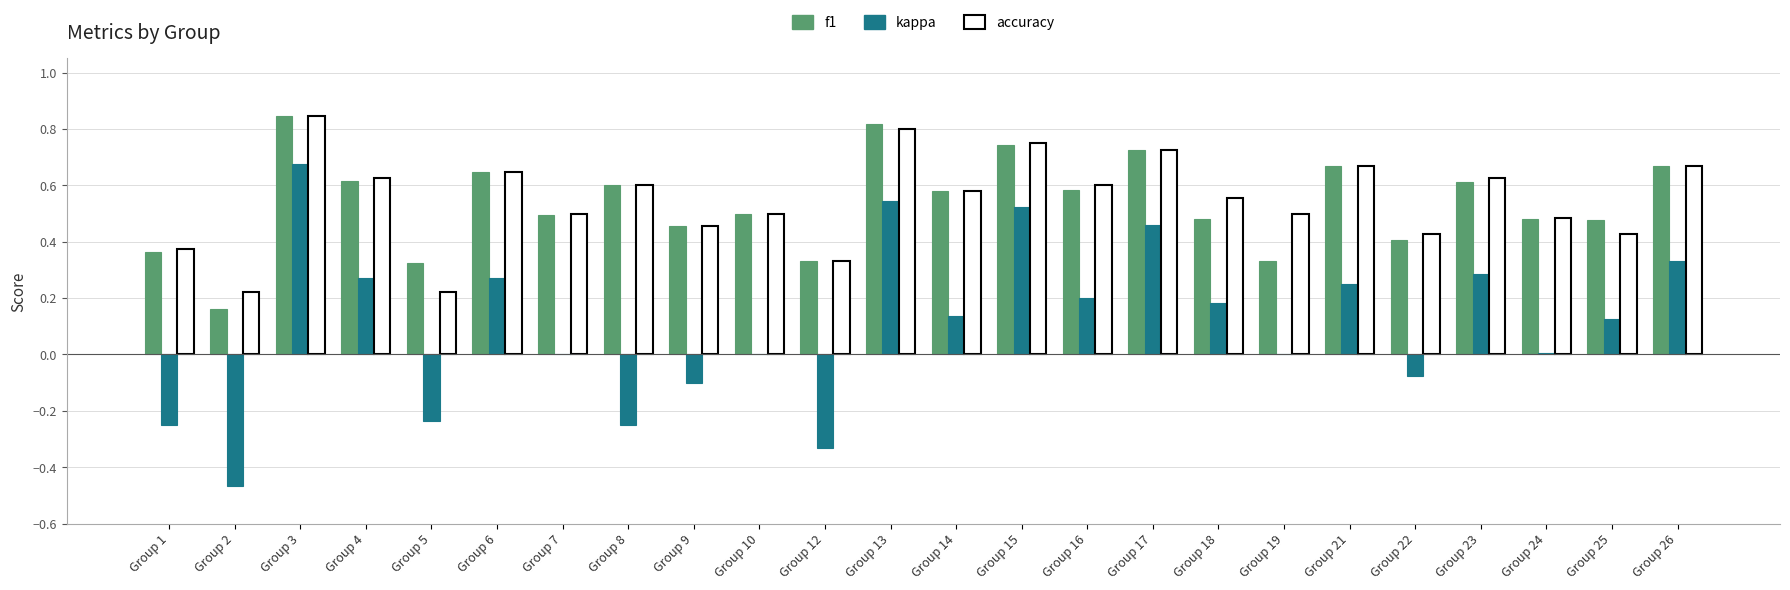

Which series has the largest range (max minus min)?

kappa